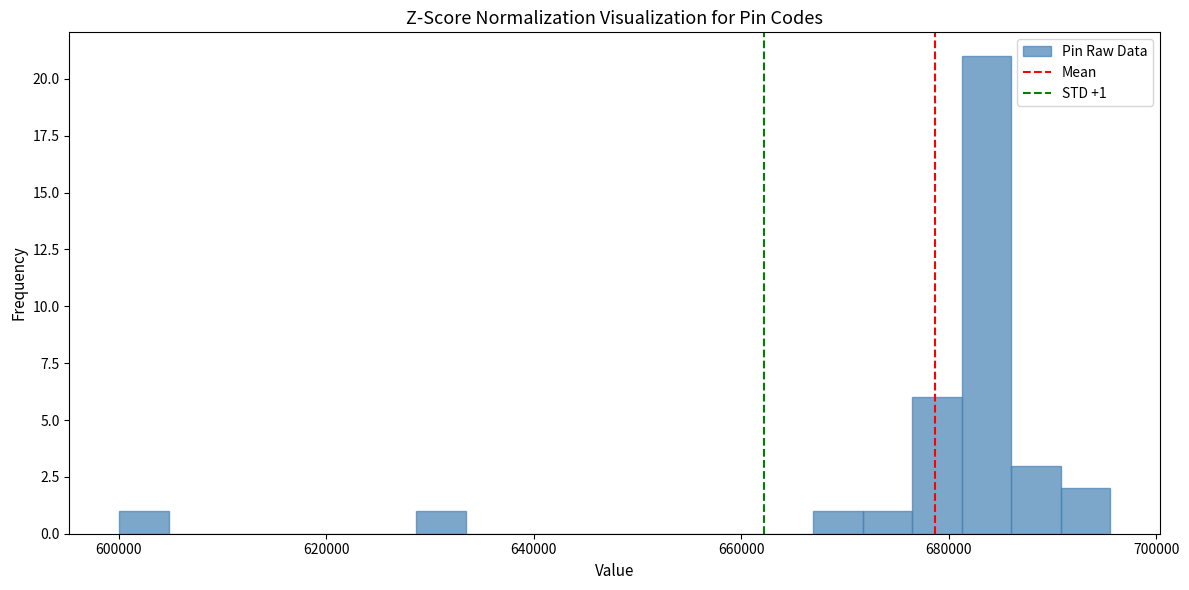

Read against the x-axis, roughly where is the centre of the tallest bar?

684000